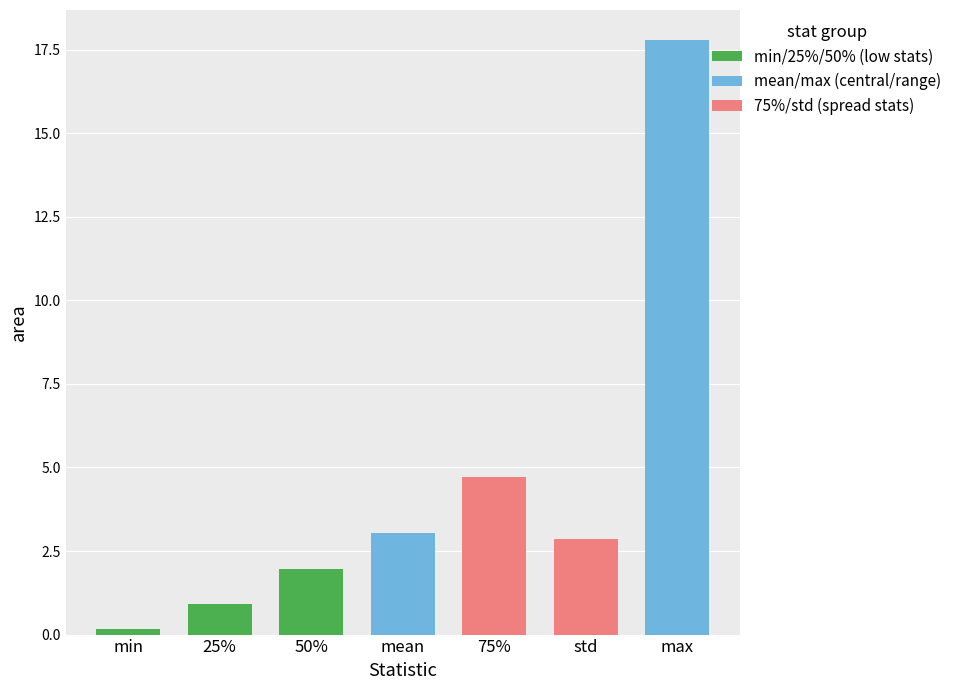

Rank the categories by value from lowest to highest.

min, 25%, 50%, std, mean, 75%, max